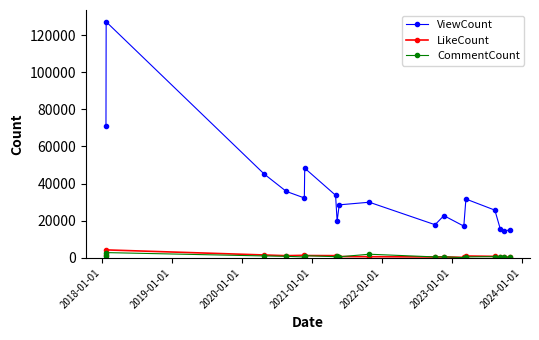

Which series has the largest total across all categories?

ViewCount